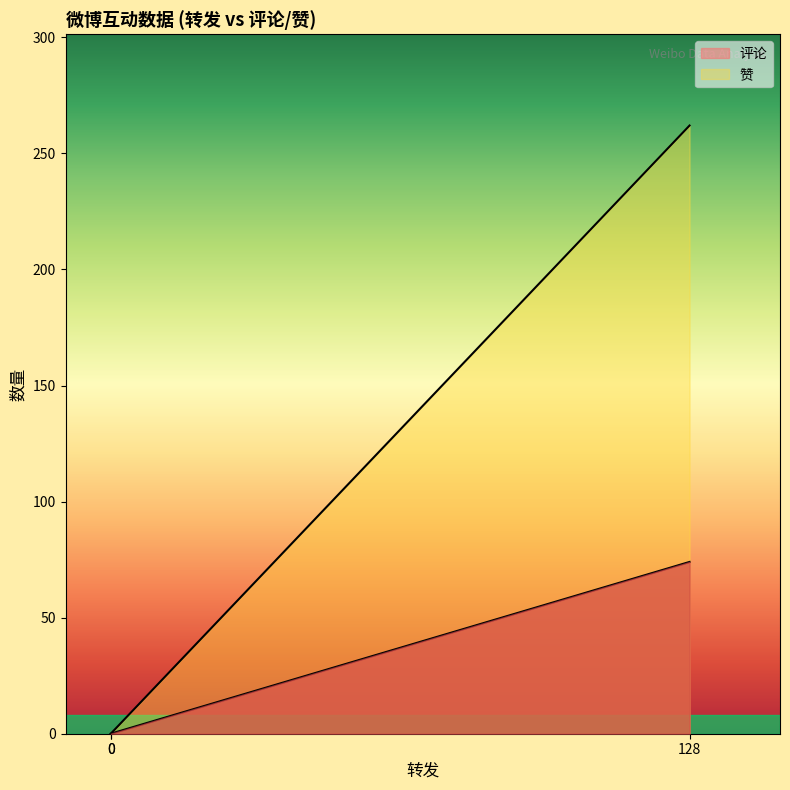

What is the sum of all 赞 values?

262